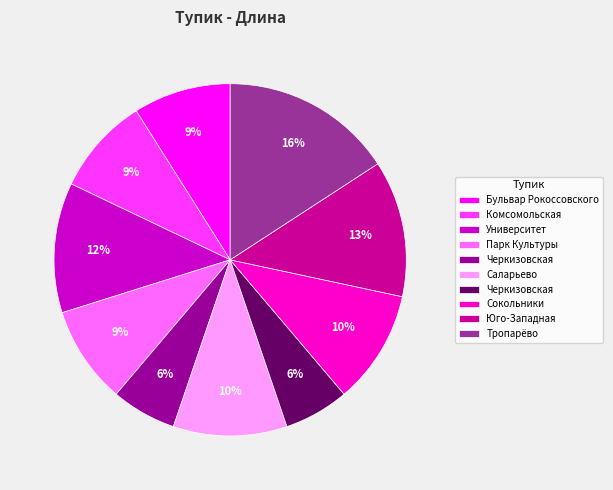

Is there a majority slice in this chart?

No